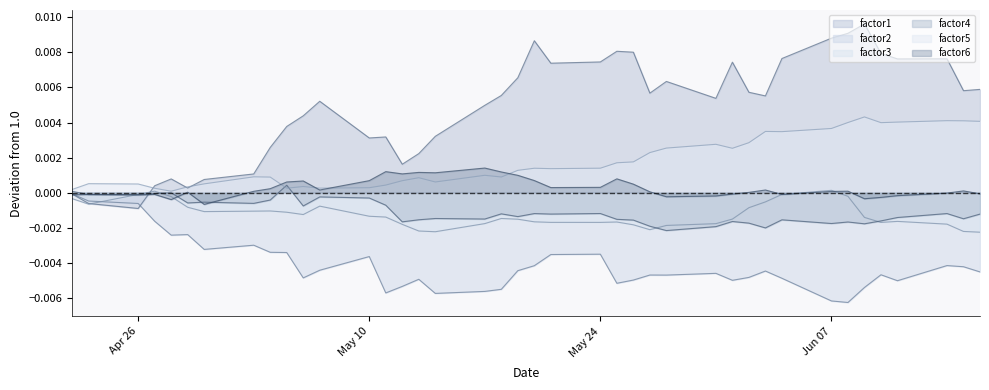

Which series has the largest total across all categories?

factor1